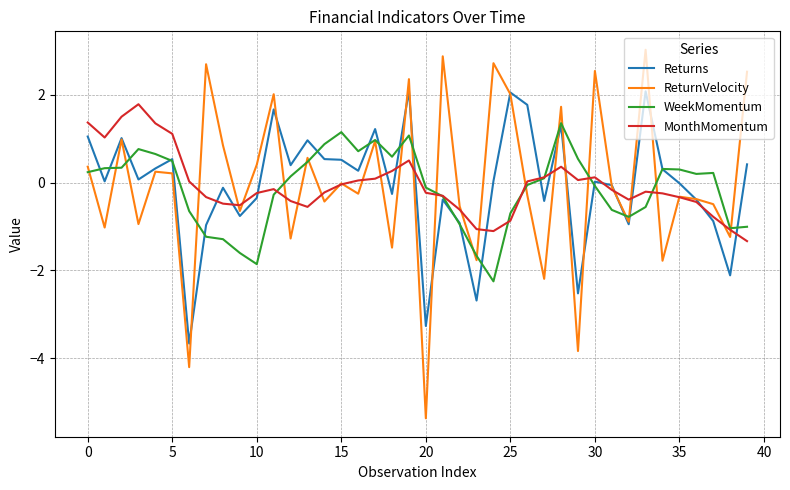

What is the difference between the maximum and minimum values in the ReturnVelocity series?

8.4